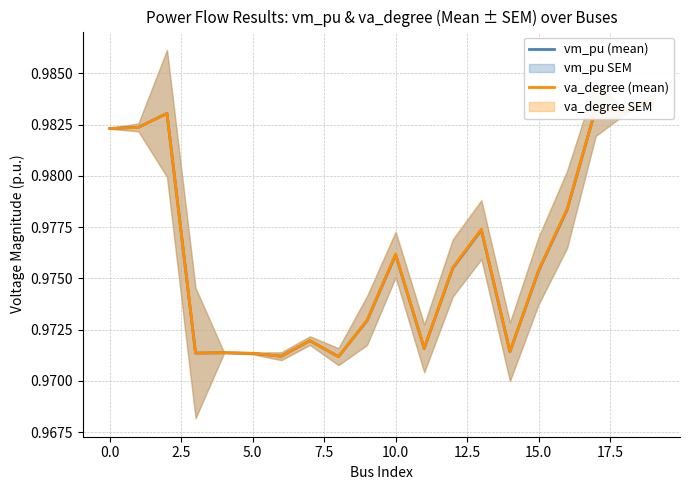

Where is the first local minimum for va_degree (mean)?

5.0